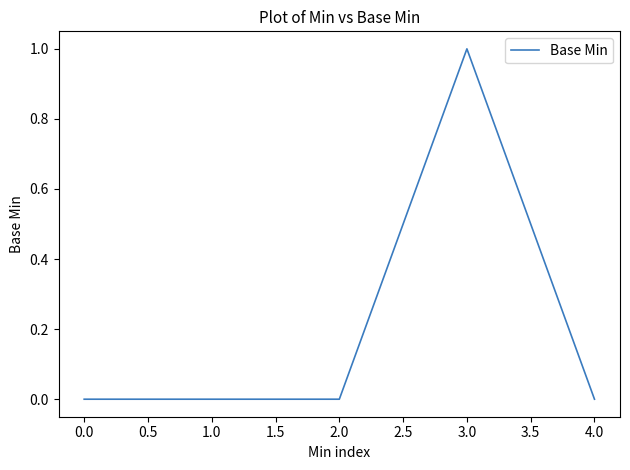

What is the change in value from 1.0 to 3.0?

+1